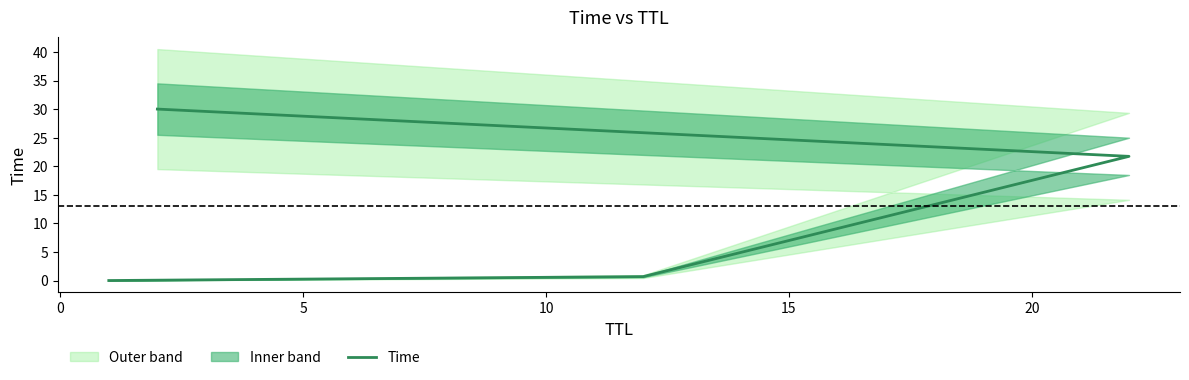

Between 0 and 10, which is larger?

10